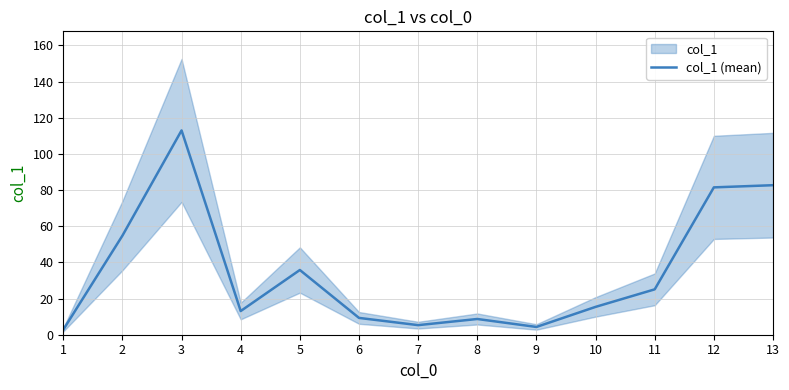

What is the value of the 1st point from the left?

2.8